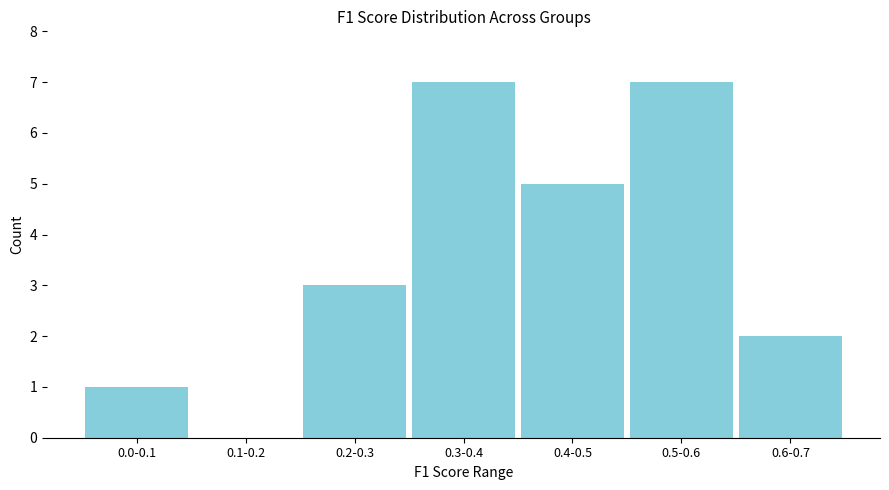

Reading left to right, list all the values displayed in this chart.

0.0-0.1=1	0.1-0.2=0	0.2-0.3=3	0.3-0.4=7	0.4-0.5=5	0.5-0.6=7	0.6-0.7=2